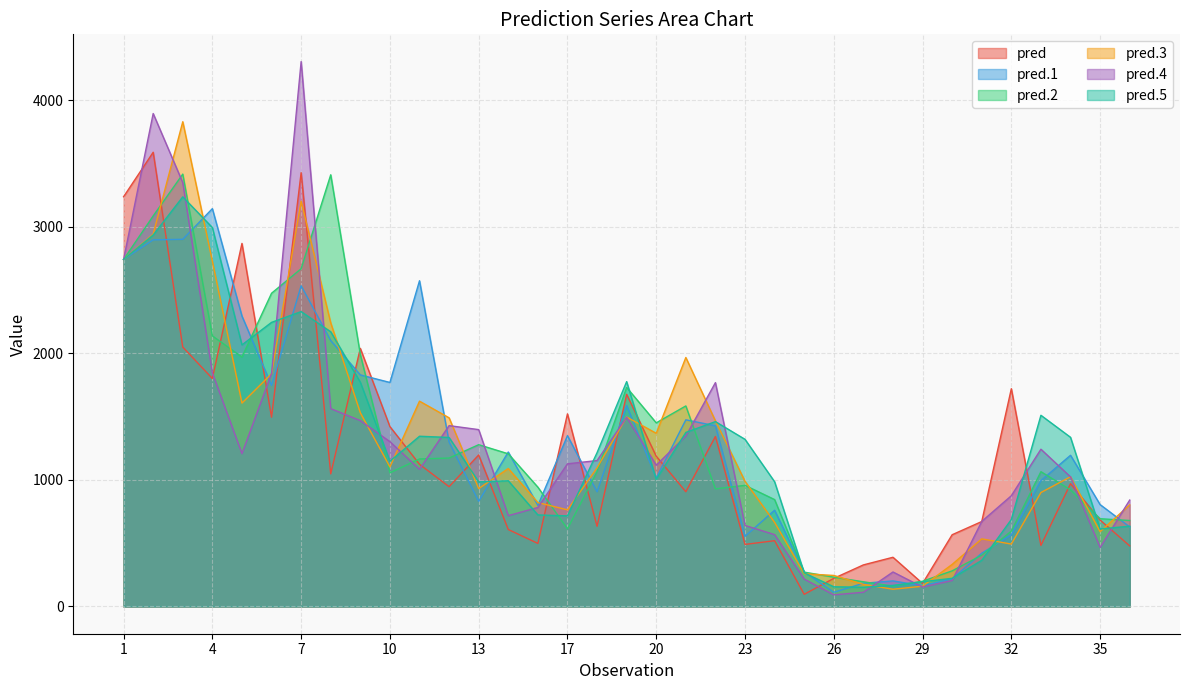

Reading left to right, extract all data points from this chart.

pred: 1=3238.9	2=3590.4	3=2050.2	4=1801.9	5=2869.9	6=1496.2	7=3428.9	8=1048.2	9=2040.1	10=1421.9	11=1123.9	12=946.7	13=1197.8	15=608.4	16=498.4	17=1522.3	18=634.0	19=1677.1	20=1187.8	21=907.0	22=1343.8	23=490.6	24=520.0	25=96.2	26=222.2	27=328.6	28=388.9	29=181.9	30=567.1	31=671.4	32=1721.3	33=482.7	34=970.6	35=683.3	36=478.8
pred.1: 1=2743.3	2=2898.0	3=2902.3	4=3144.6	5=2295.6	6=1747.3	7=2535.1	8=2101.6	9=1830.5	10=1770.8	11=2574.8	12=1299.5	13=831.0	15=1221.1	16=798.5	17=1350.4	18=906.5	19=1588.5	20=1015.5	21=1475.5	22=1428.1	23=554.5	24=760.8	25=273.4	26=112.0	27=183.5	28=202.1	29=164.1	30=218.7	31=421.1	32=566.4	33=995.1	34=1195.1	35=805.5	36=628.8
pred.2: 1=2743.0	2=3087.1	3=3417.7	4=2138.9	5=1971.7	6=2476.0	7=2669.8	8=3412.3	9=1991.5	10=1056.5	11=1166.0	12=1173.4	13=1278.9	15=1206.9	16=943.1	17=613.8	18=1066.2	19=1731.5	20=1451.5	21=1585.3	22=929.9	23=957.5	24=845.0	25=271.6	26=231.8	27=195.2	28=161.3	29=199.7	30=281.6	31=405.3	32=595.7	33=1065.4	34=921.7	35=693.7	36=679.6
pred.3: 1=2743.3	2=2943.0	3=3831.7	4=2728.3	5=1607.7	6=1839.5	7=3203.5	8=2241.8	9=1530.8	10=1102.9	11=1622.9	12=1491.2	13=931.7	15=1090.7	16=821.4	17=764.1	18=1095.9	19=1497.8	20=1369.0	21=1968.0	22=1467.1	23=989.2	24=664.8	25=258.6	26=245.3	27=175.0	28=136.3	29=160.2	30=332.5	31=534.3	32=493.4	33=900.6	34=1025.5	35=591.7	36=803.2
pred.4: 1=2742.9	2=3896.5	3=3350.5	4=1846.6	5=1207.9	6=1841.9	7=4307.2	8=1563.8	9=1469.2	10=1302.8	11=1084.3	12=1429.6	13=1398.0	15=717.8	16=782.7	17=1127.7	18=1153.4	19=1496.0	20=1117.0	21=1347.1	22=1769.4	23=640.5	24=567.9	25=216.5	26=92.0	27=112.2	28=272.7	29=153.2	30=205.0	31=672.3	32=875.3	33=1243.0	34=1024.3	35=466.6	36=841.1
pred.5: 1=2743.5	2=2936.3	3=3237.8	4=2995.3	5=2067.6	6=2245.6	7=2330.9	8=2171.3	9=1772.7	10=1147.6	11=1345.6	12=1336.0	13=984.9	15=993.5	16=723.6	17=716.3	18=1215.8	19=1777.3	20=1004.5	21=1375.8	22=1461.2	23=1321.2	24=986.0	25=265.5	26=155.7	27=152.0	28=166.7	29=195.4	30=222.6	31=365.0	32=687.6	33=1511.2	34=1337.2	35=612.9	36=634.7